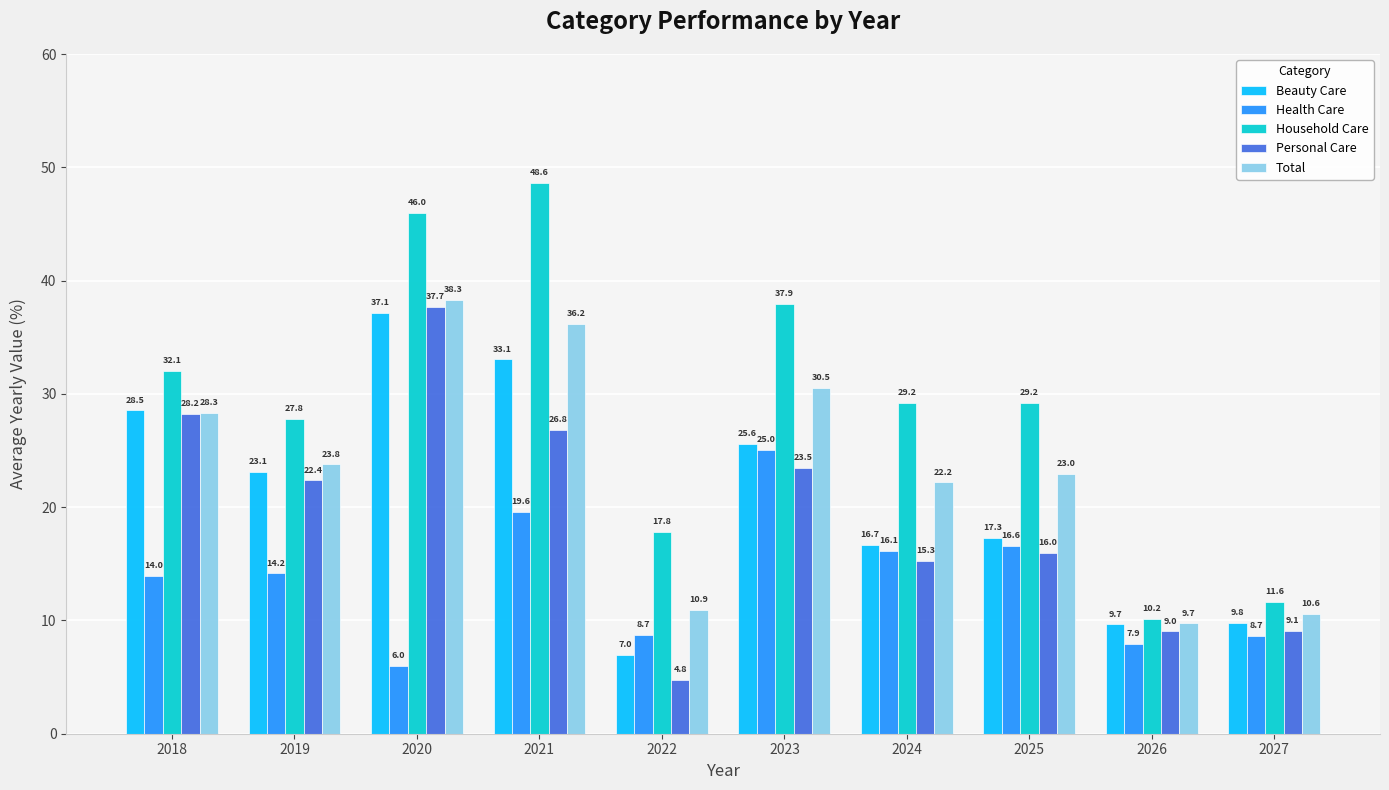

True or false: Household Care has a value of 10.2 at 2022.

False